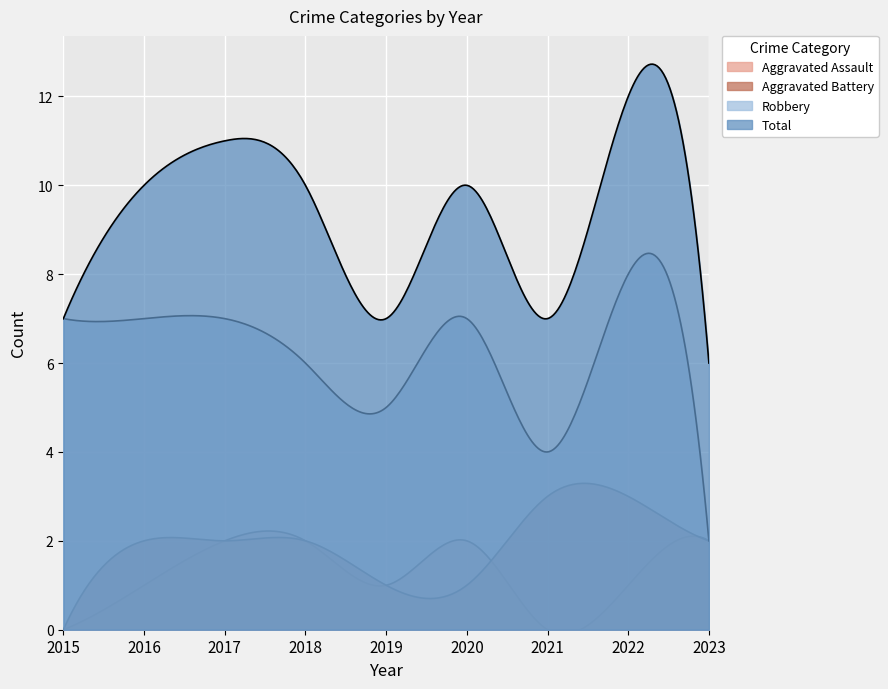

At which category is the sum across all series the highest?

2022